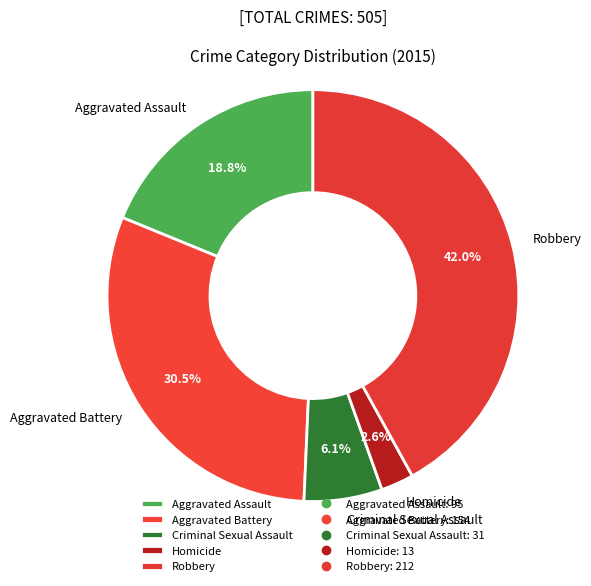

Count the number of slices in the pie.

5